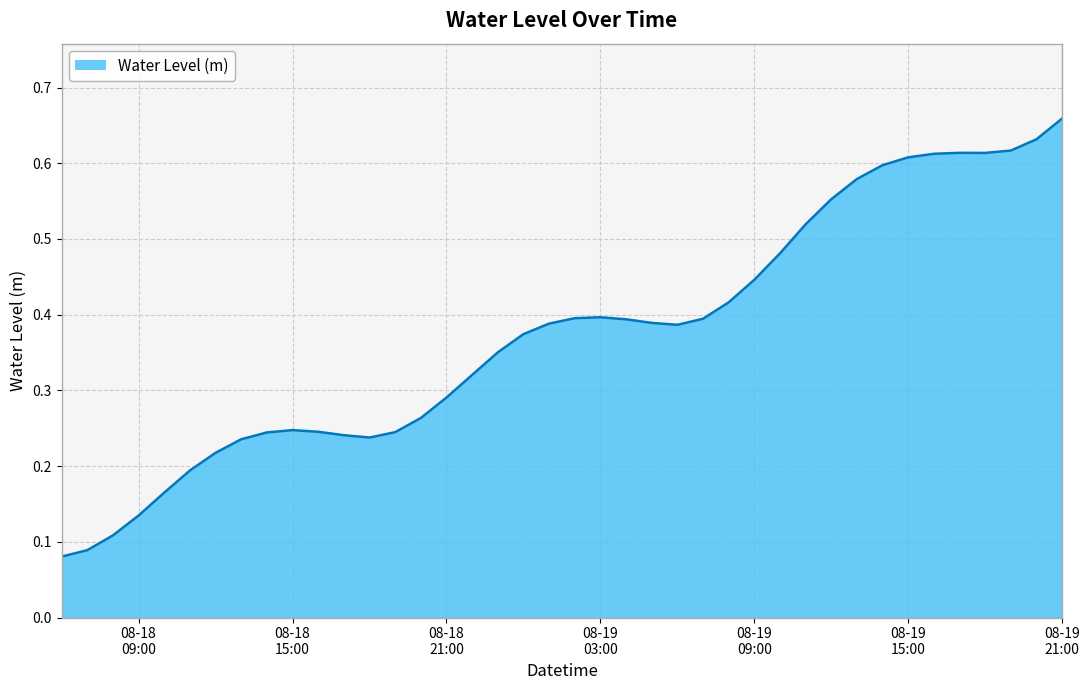

List the labels in order of value, largest first.

2024-08-19 21:00:00, 2024-08-19 20:00:00, 2024-08-19 19:00:00, 2024-08-19 17:00:00, 2024-08-19 18:00:00, 2024-08-19 16:00:00, 2024-08-19 15:00:00, 2024-08-19 14:00:00, 2024-08-19 13:00:00, 2024-08-19 12:00:00, 2024-08-19 11:00:00, 2024-08-19 10:00:00, 2024-08-19 09:00:00, 2024-08-19 08:00:00, 2024-08-19 03:00:00, 2024-08-19 02:00:00, 2024-08-19 07:00:00, 2024-08-19 04:00:00, 2024-08-19 05:00:00, 2024-08-19 01:00:00, 2024-08-19 06:00:00, 2024-08-19 00:00:00, 2024-08-18 23:00:00, 2024-08-18 22:00:00, 2024-08-18 21:00:00, 2024-08-18 20:00:00, 2024-08-18 15:00:00, 2024-08-18 16:00:00, 2024-08-18 19:00:00, 2024-08-18 14:00:00, 2024-08-18 17:00:00, 2024-08-18 18:00:00, 2024-08-18 13:00:00, 2024-08-18 12:00:00, 2024-08-18 11:00:00, 2024-08-18 10:00:00, 2024-08-18 09:00:00, 2024-08-18 08:00:00, 2024-08-18 07:00:00, 2024-08-18 06:00:00